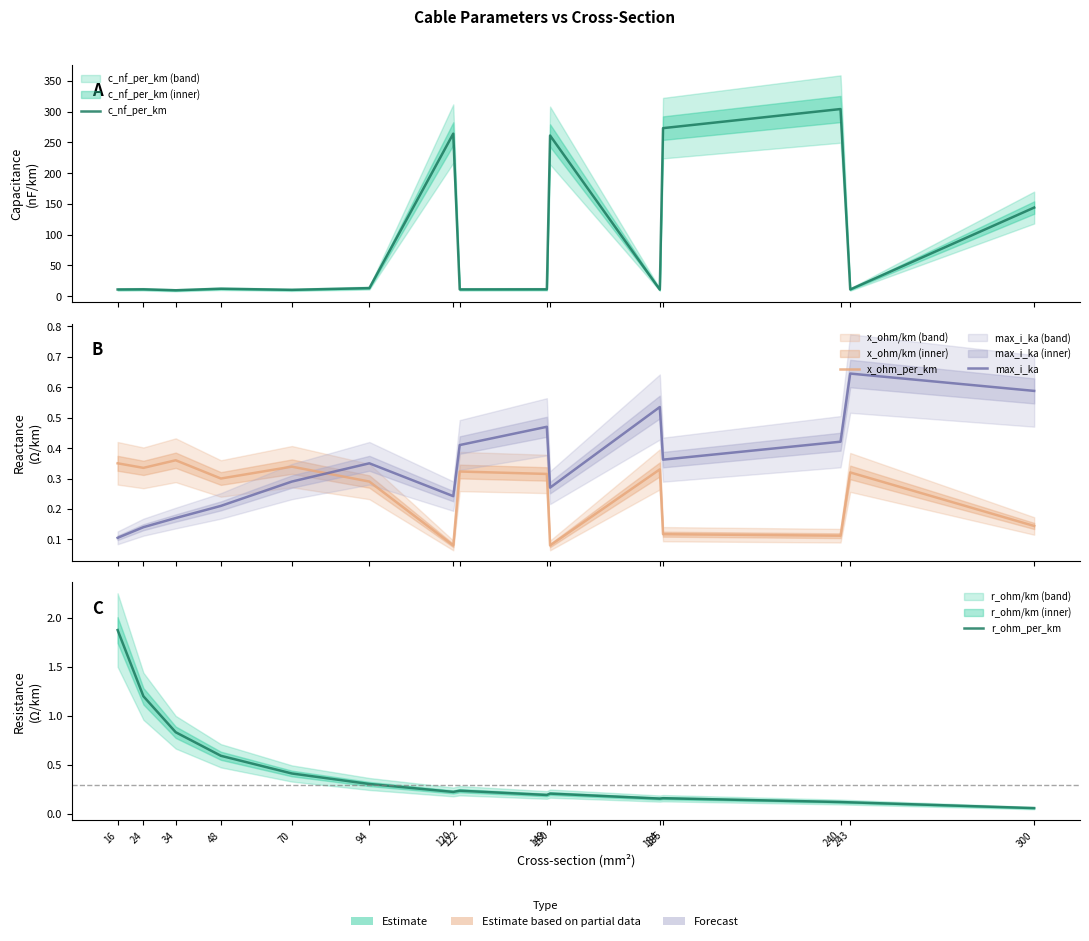

At 150, list the series in order from smallest to largest.

x_ohm_per_km, r_ohm_per_km, max_i_ka, c_nf_per_km